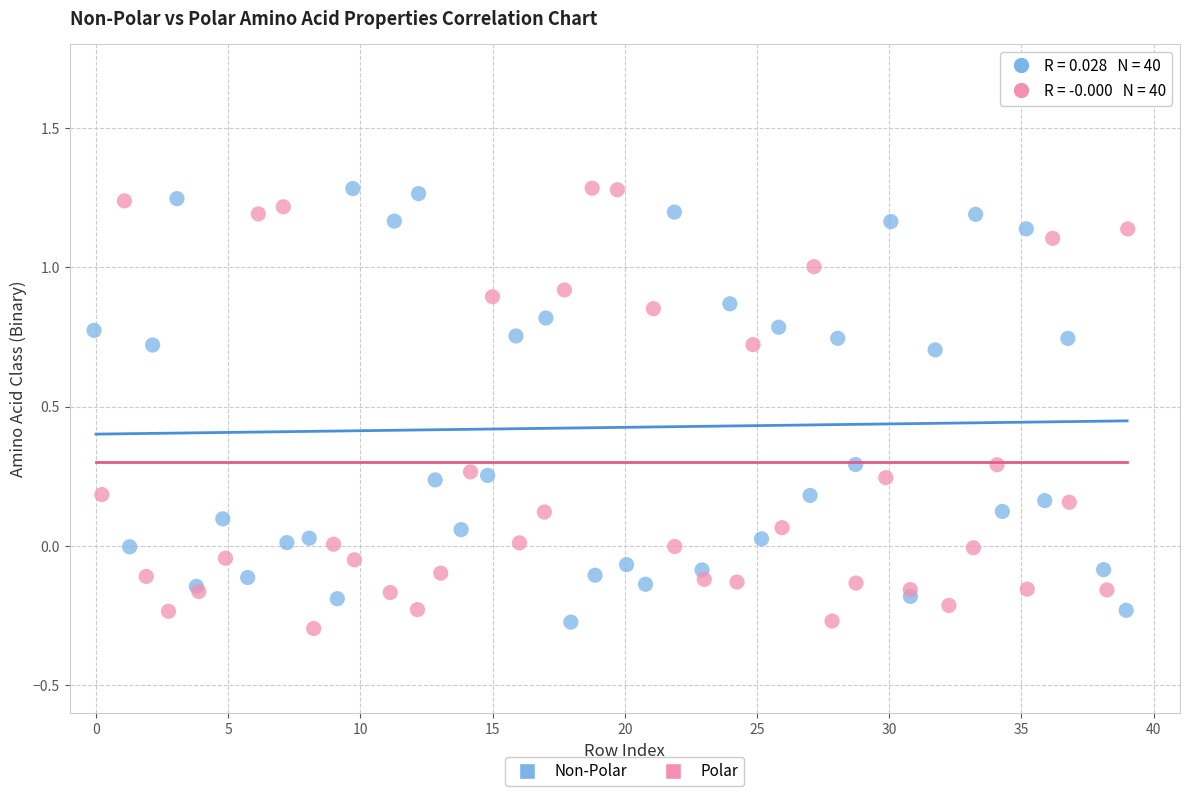

What are all the series names shown in the legend?

Non-Polar, Polar